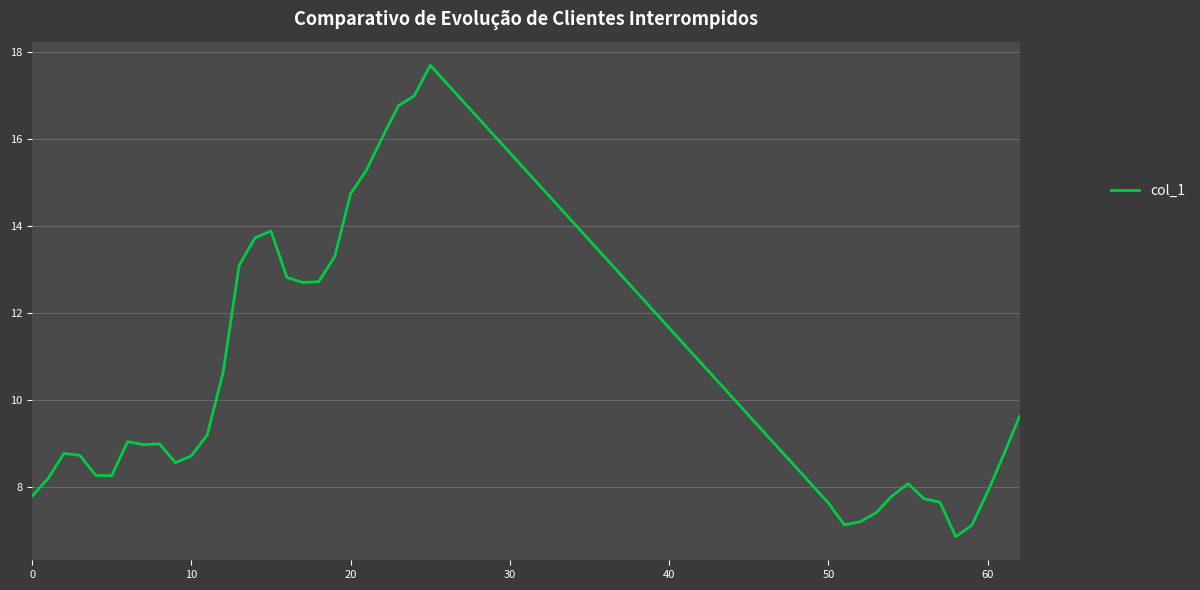

What is the greatest value displayed?

17.7